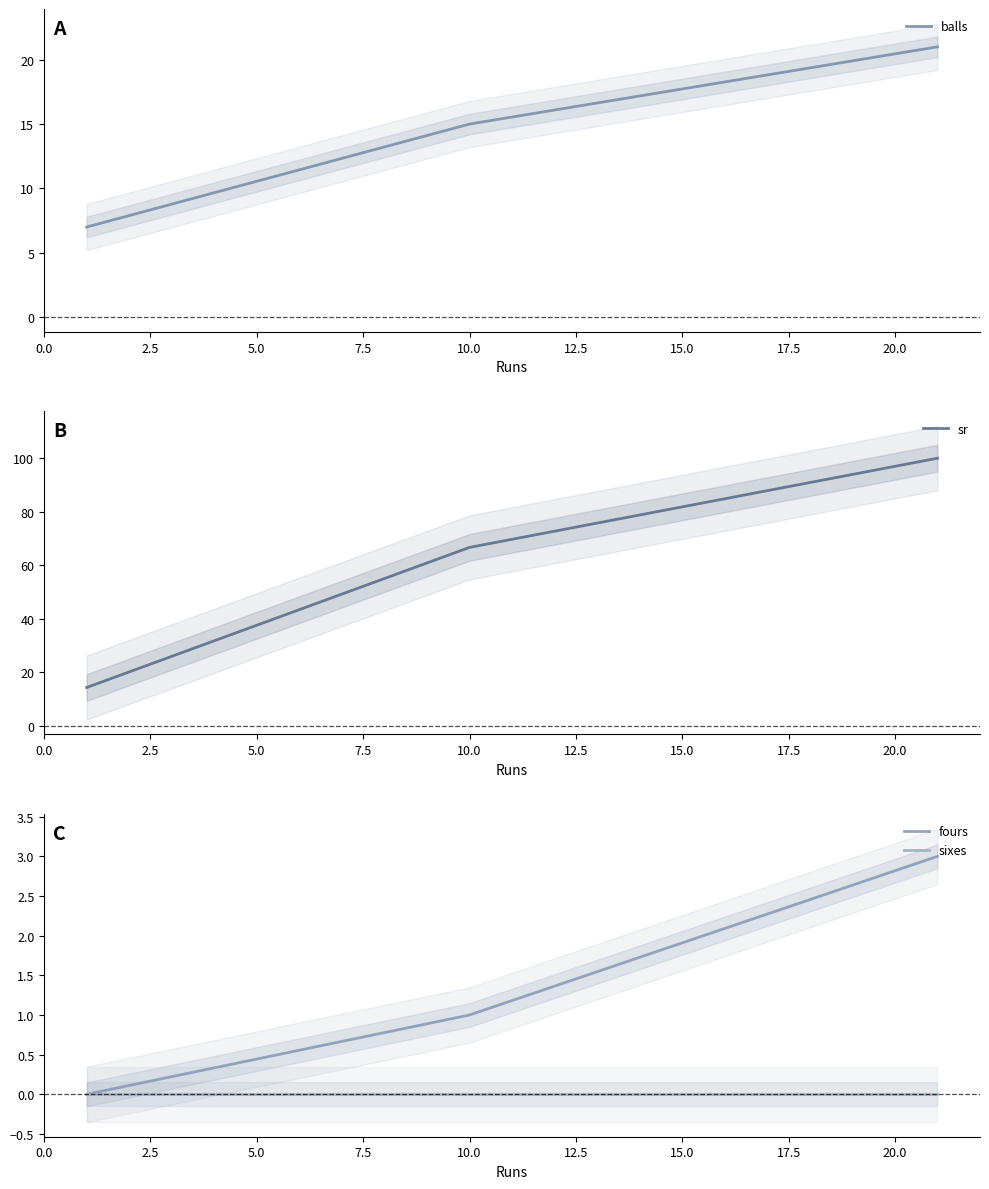

How many data points in fours are above 1?

1